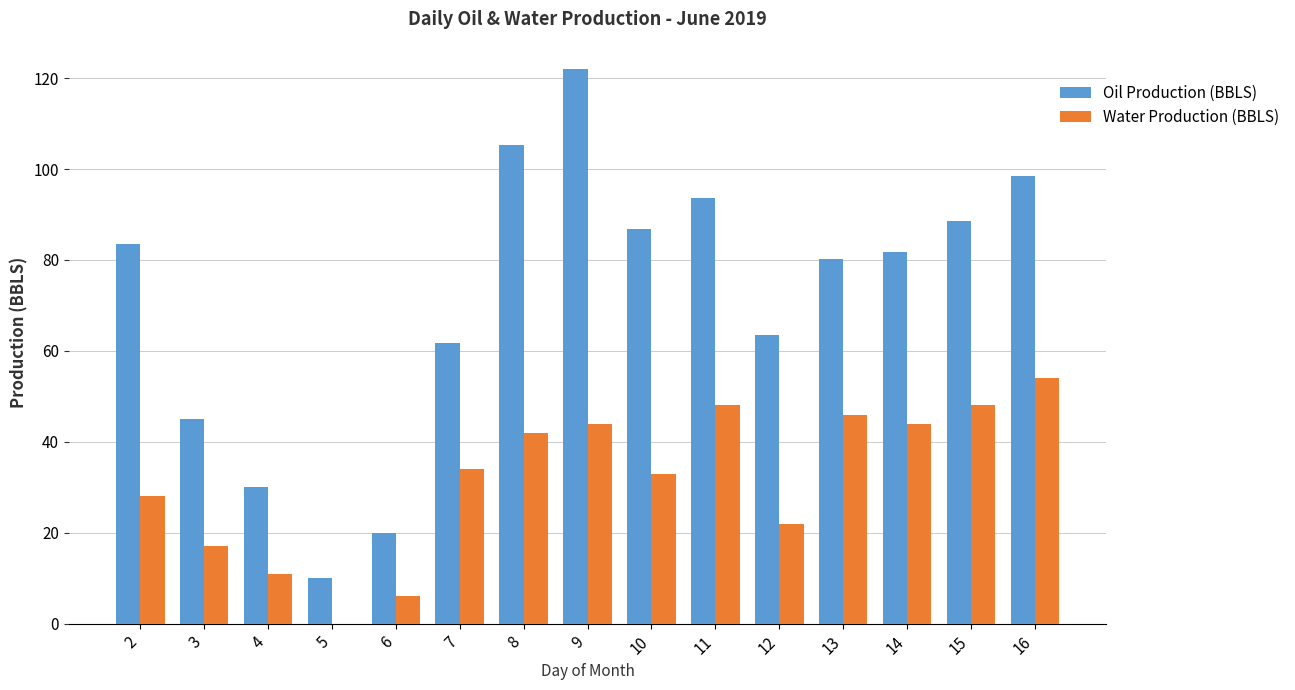

What is the average value of the Oil Production (BBLS) series?

71.4